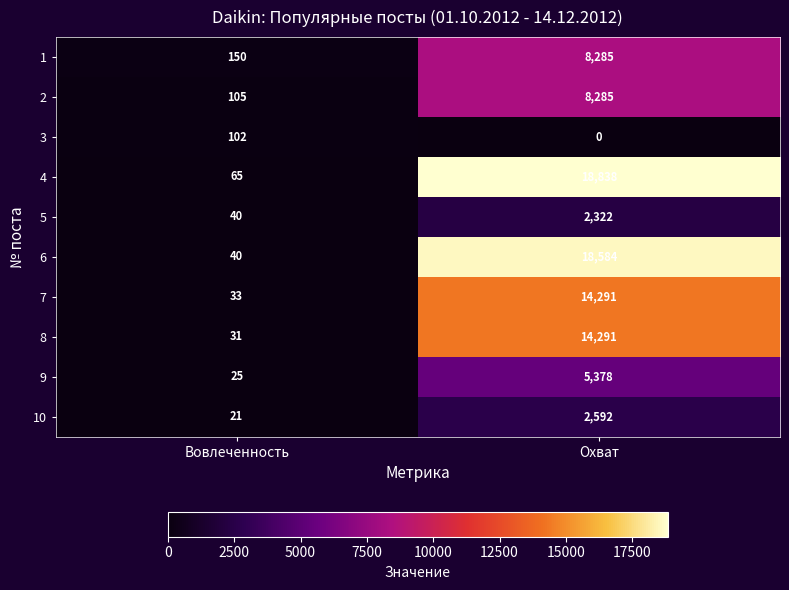

Which series has the widest spread of values?

4